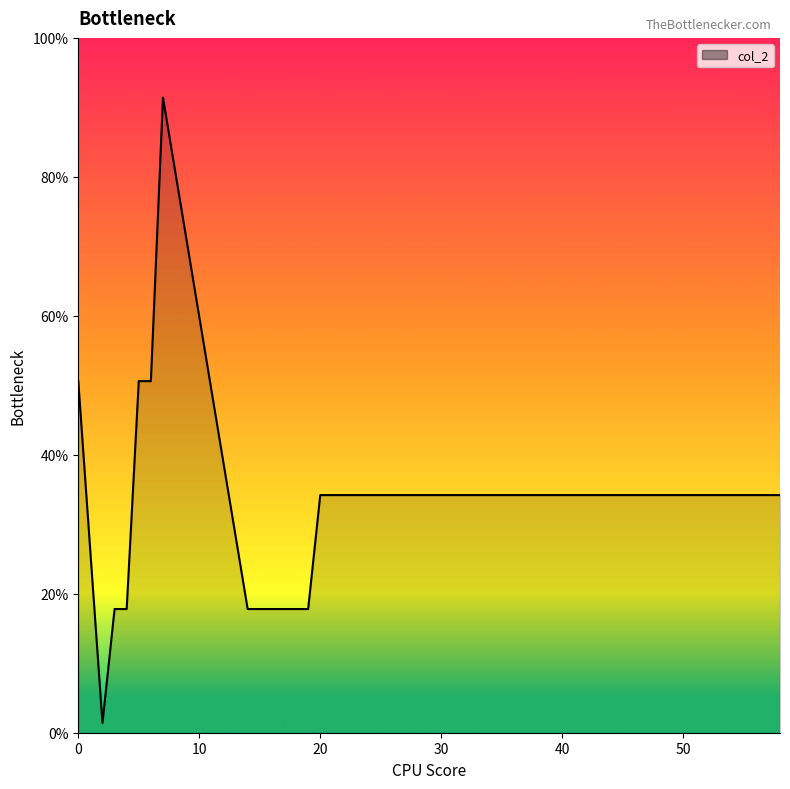

What is the average value?

31.3